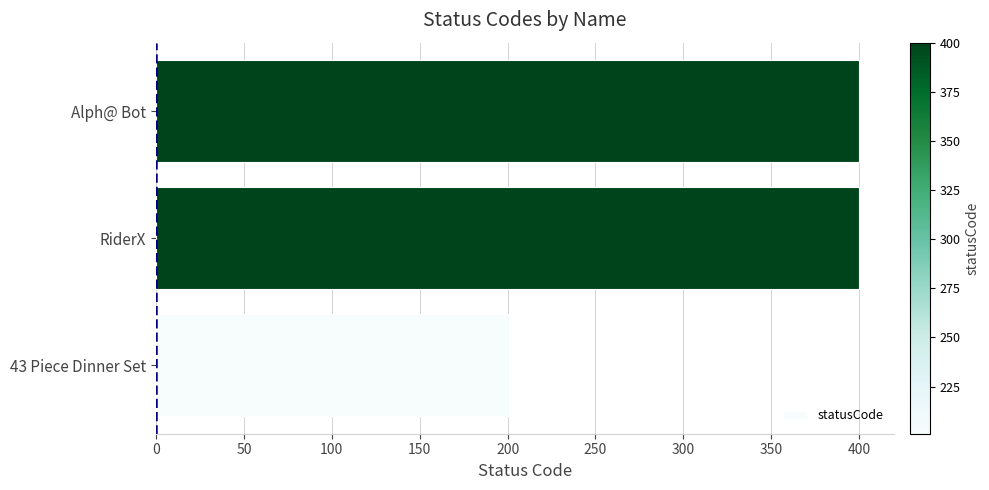

What is the minimum value shown in the chart?

201